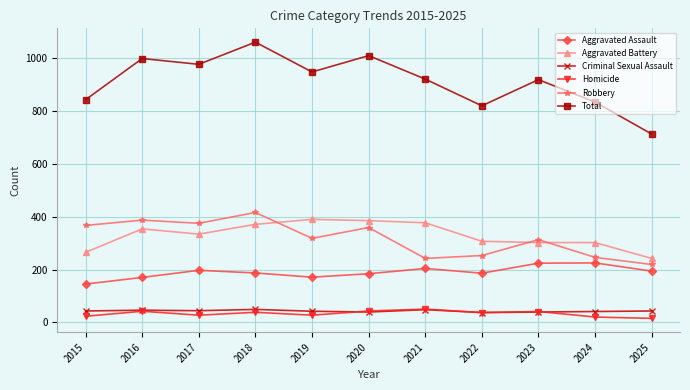

Which category has the lowest value in the Robbery series?

2025